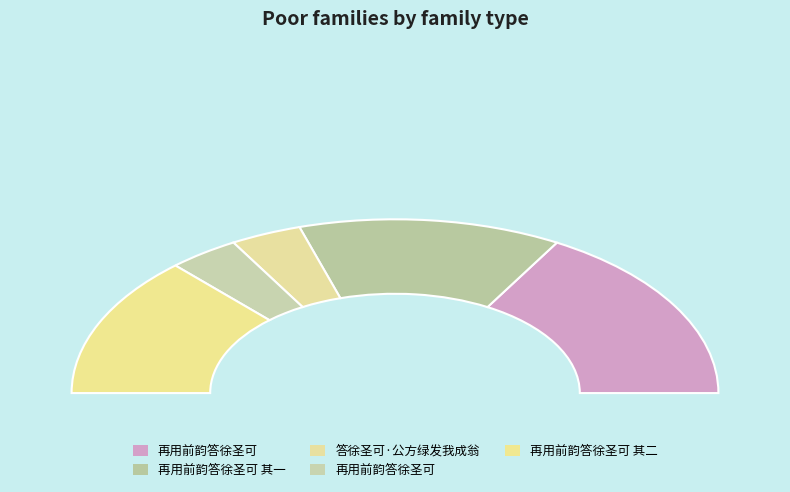

Count the number of slices in the pie.

5